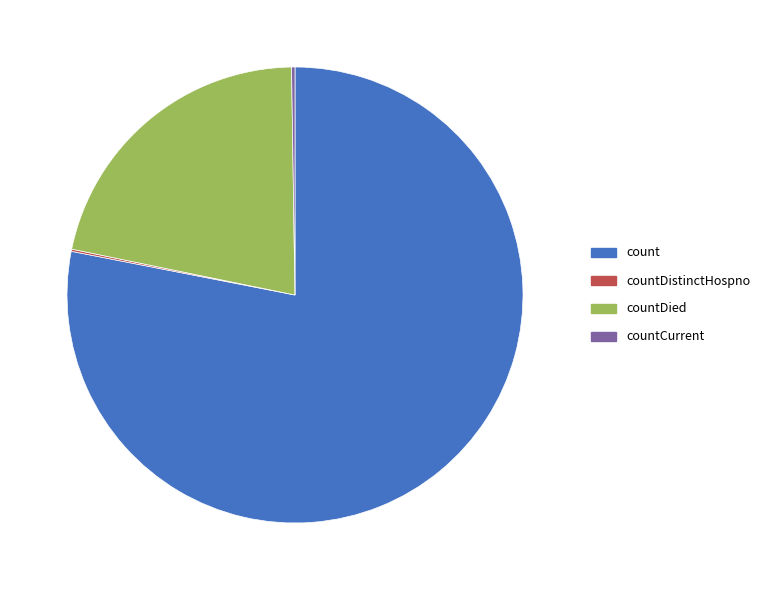

Does any single category account for the majority?

Yes